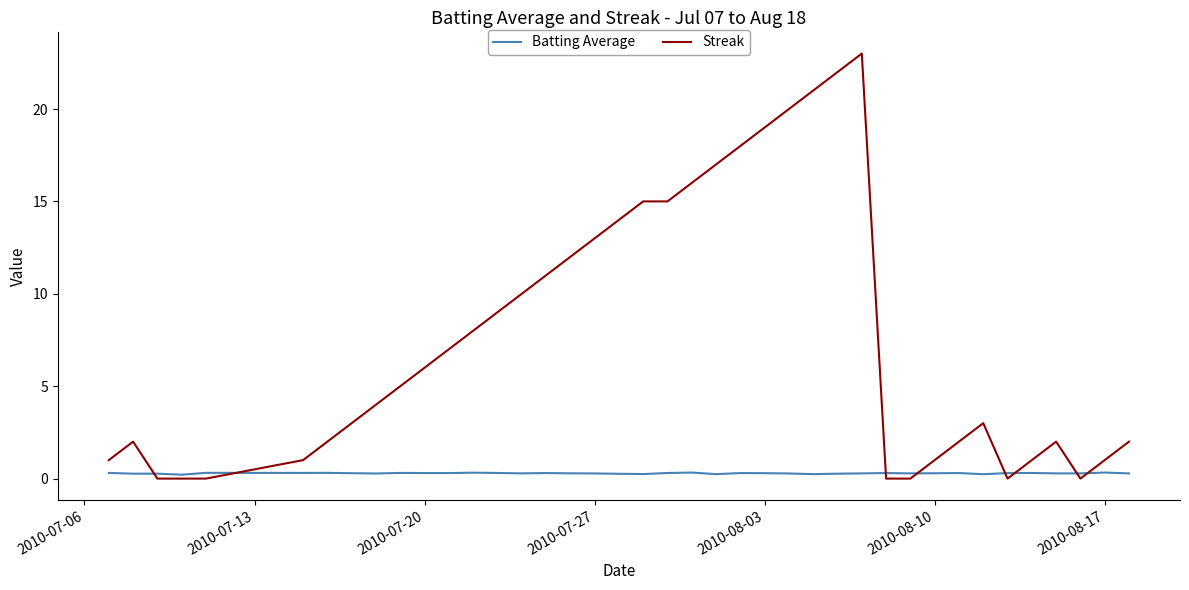

What is the maximum value shown in the chart?

23.0